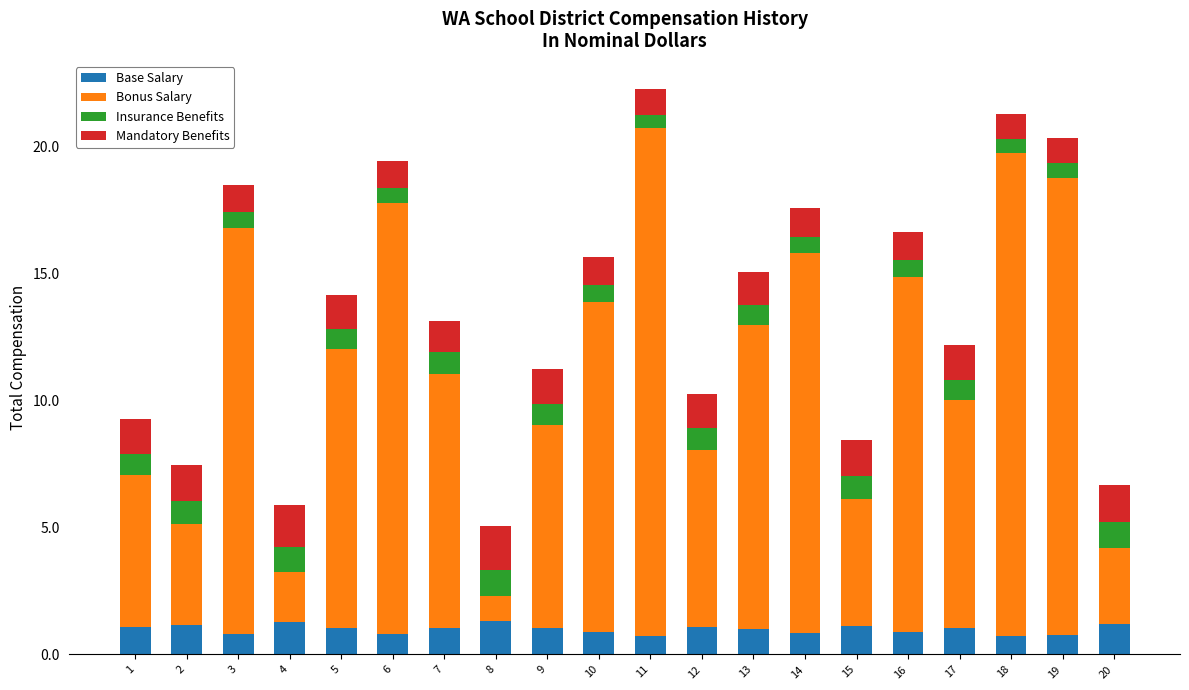

What is the highest value of the Base Salary series?

1.3